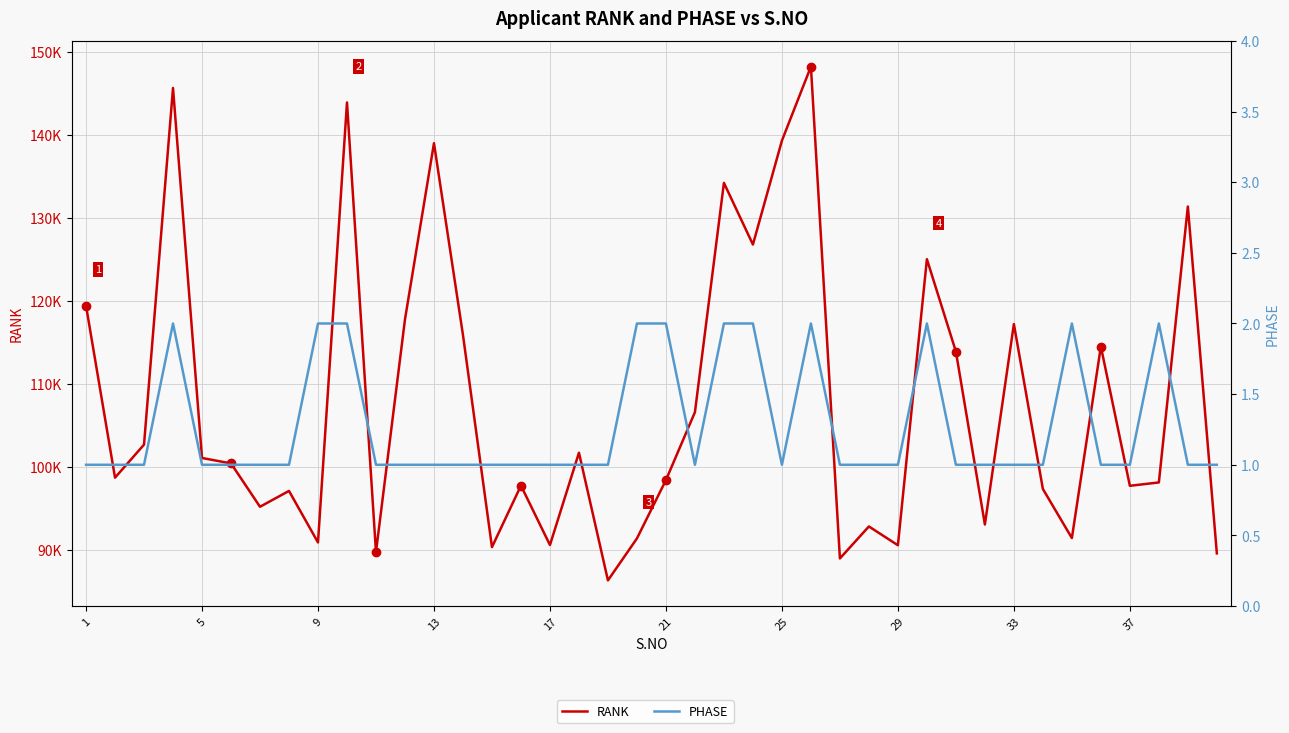

List the series in order of their peak value, lowest first.

PHASE, RANK